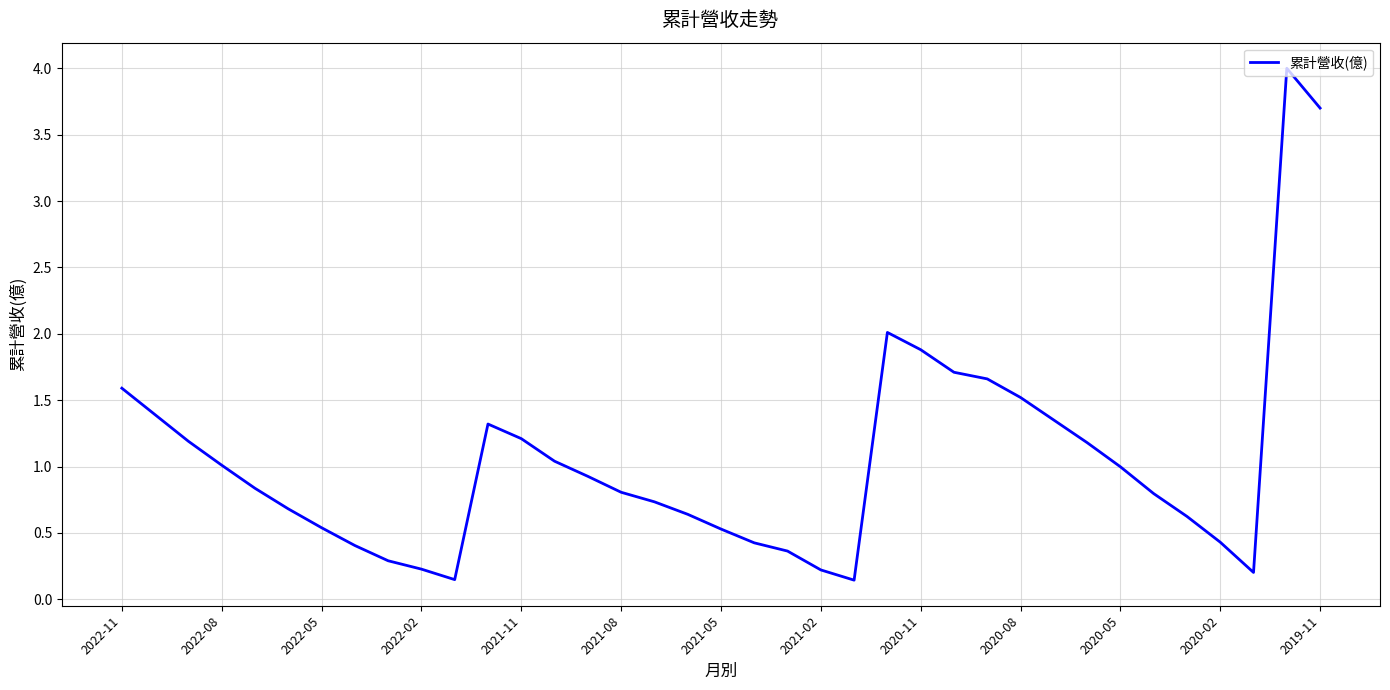

What is the average value?

1.0